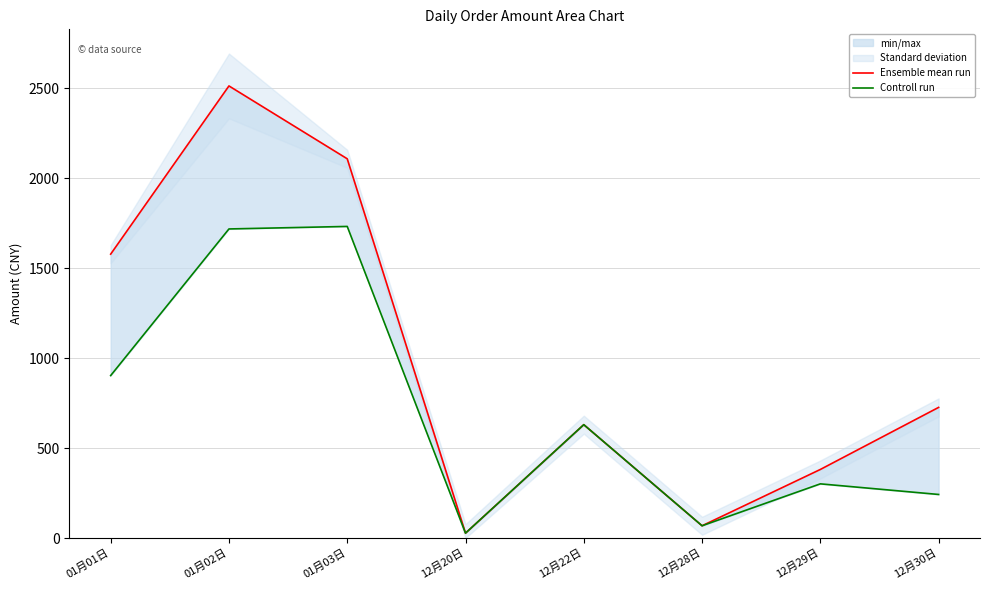

At how many categories does at least one series exceed 1985?

2